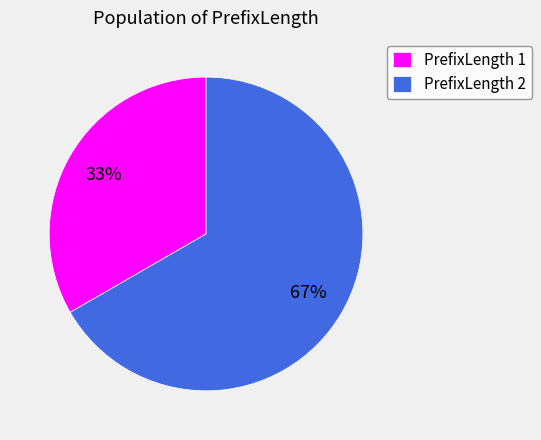

What percentage is the PrefixLength 1 slice, to the nearest percent?

33%